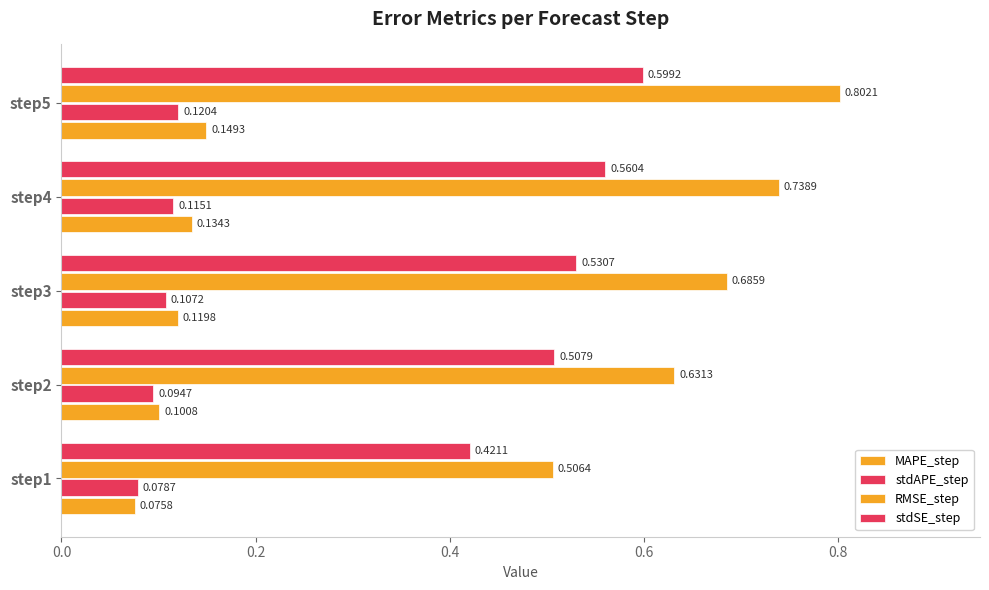

What is the sum of all MAPE_step values?

0.6